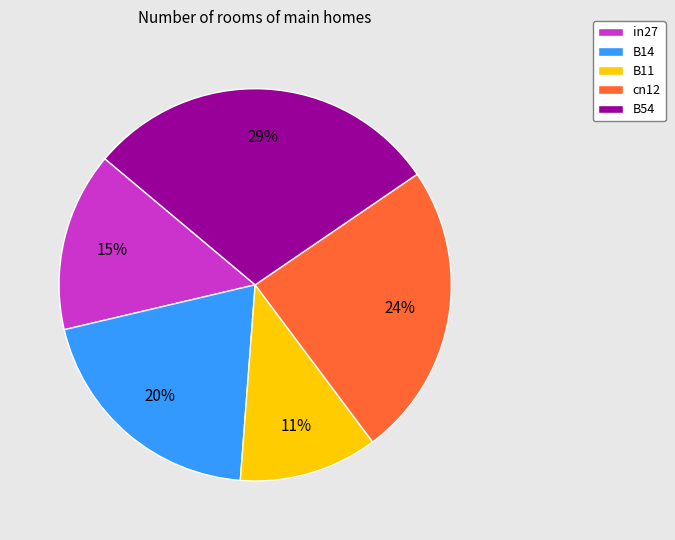

Does any single category account for the majority?

No